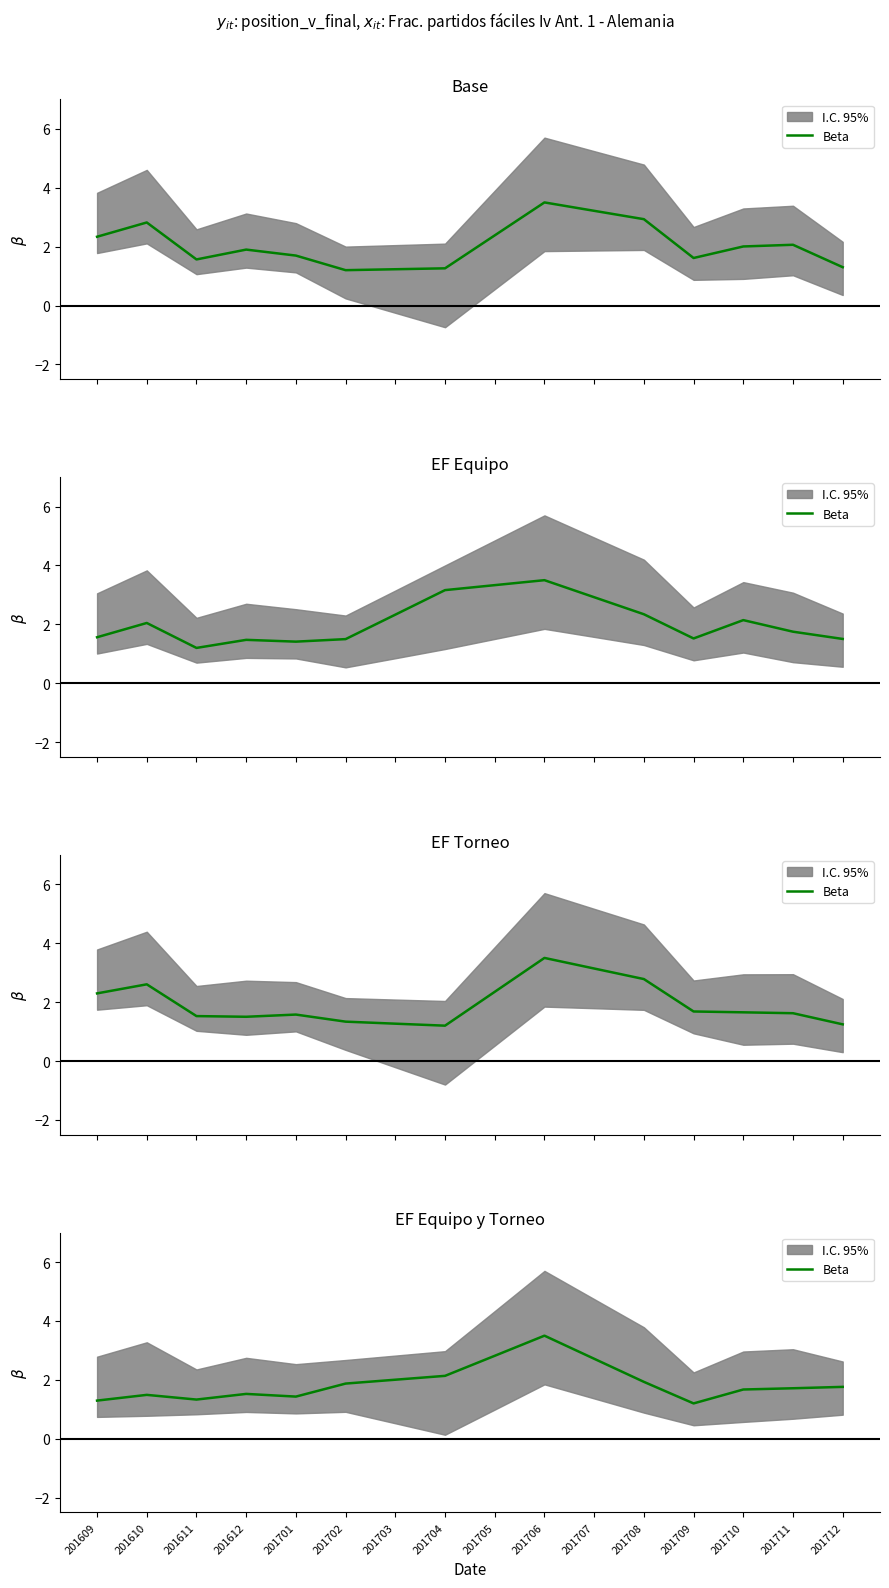

What is the value of the 11th point from the left?

2.7